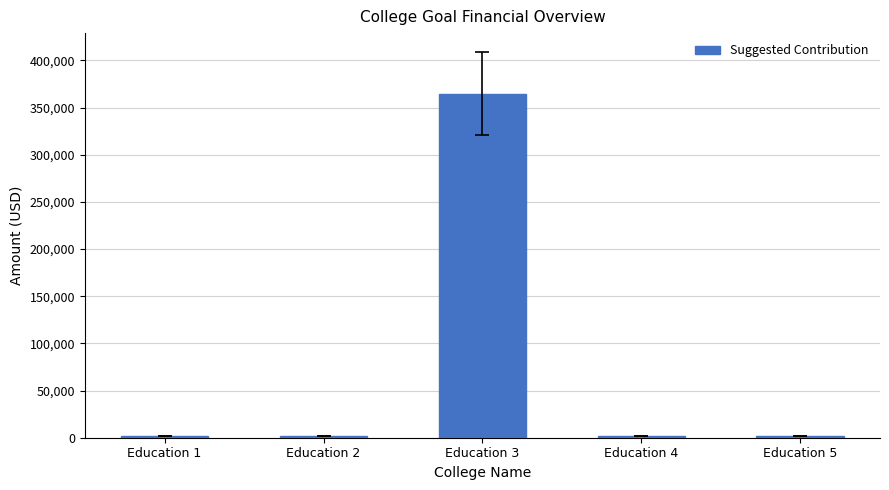

Is it true that the value at Education 3 is 364811?

True